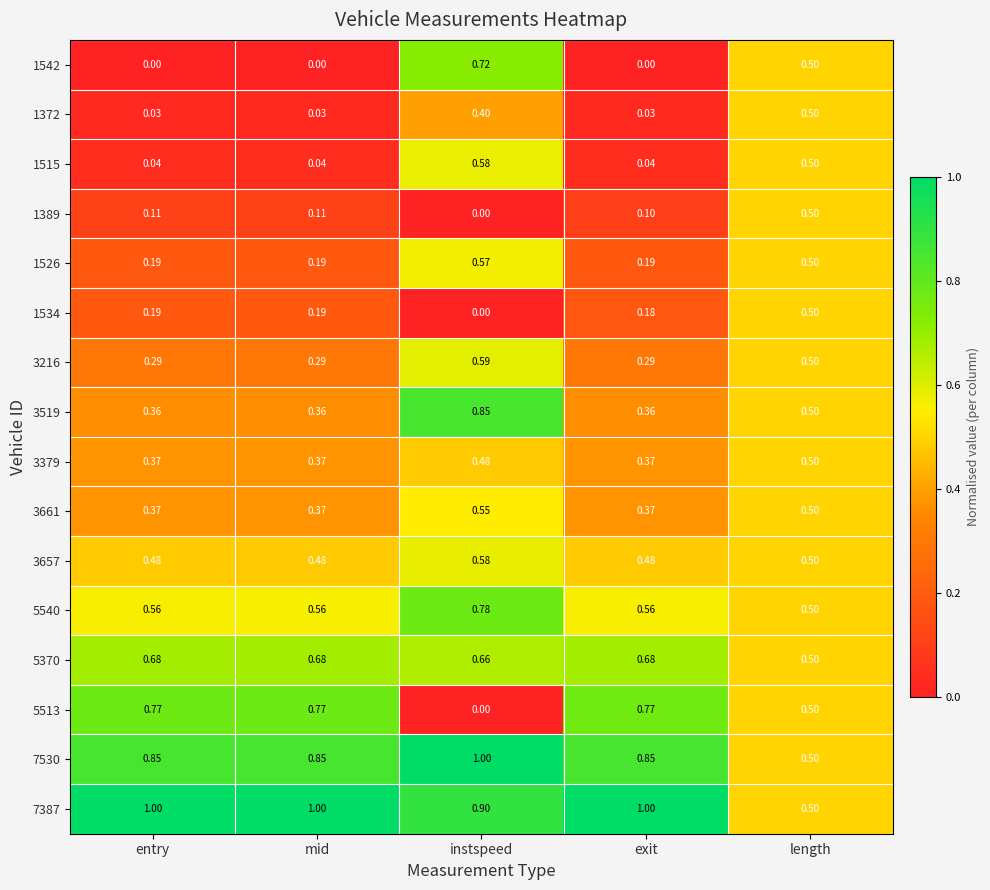

How many categories are shown in the chart?

5